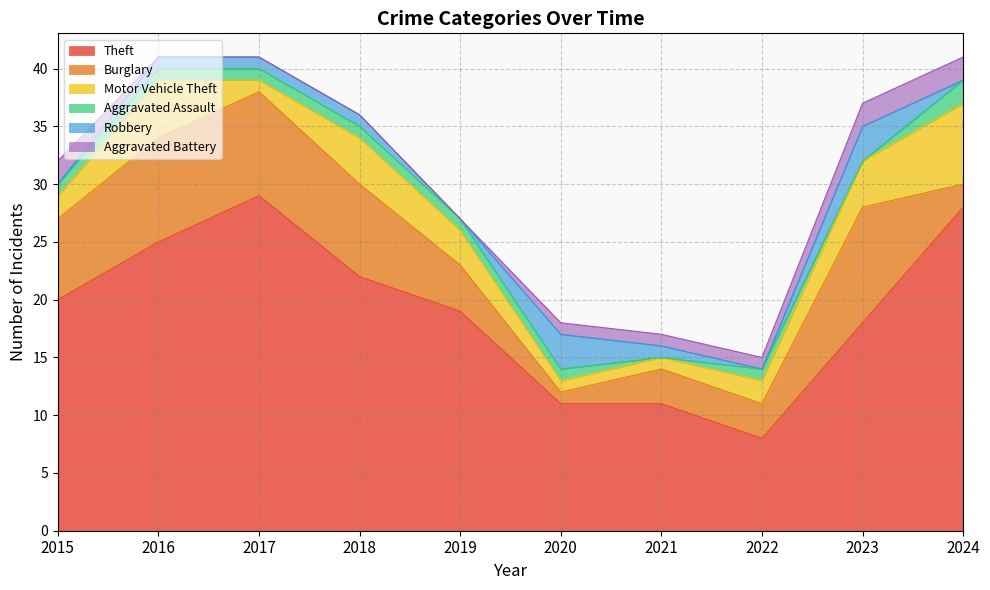

What is the minimum value for Motor Vehicle Theft?

1